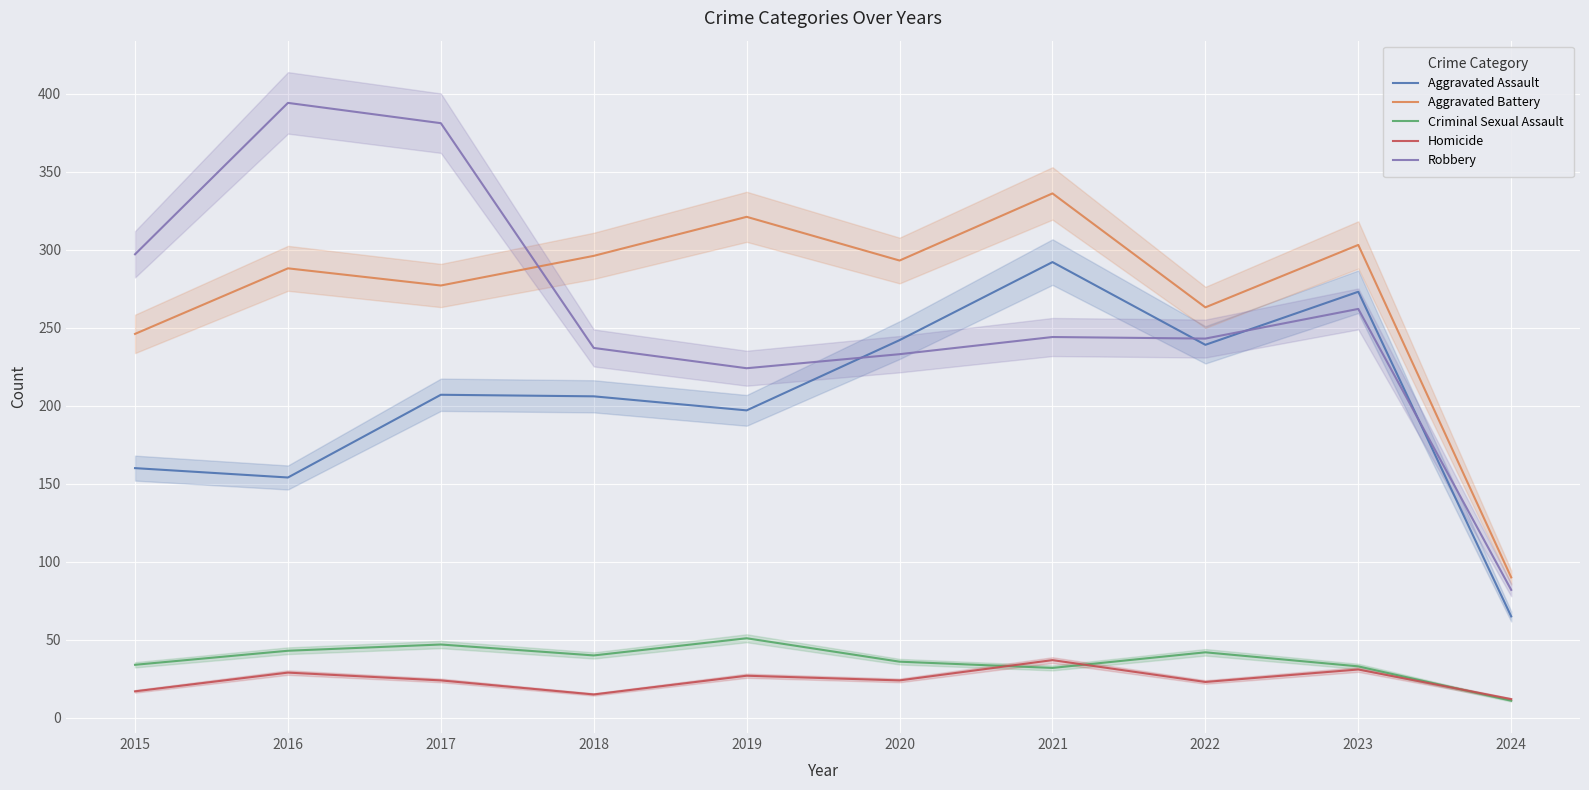

What is the value of the Criminal Sexual Assault point at the 3rd from the left?

47